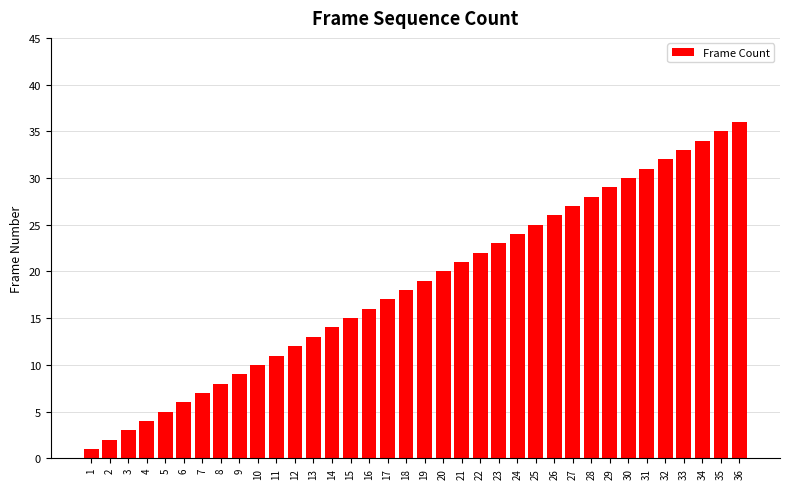

True or false: the data shows 17 at 17.

True